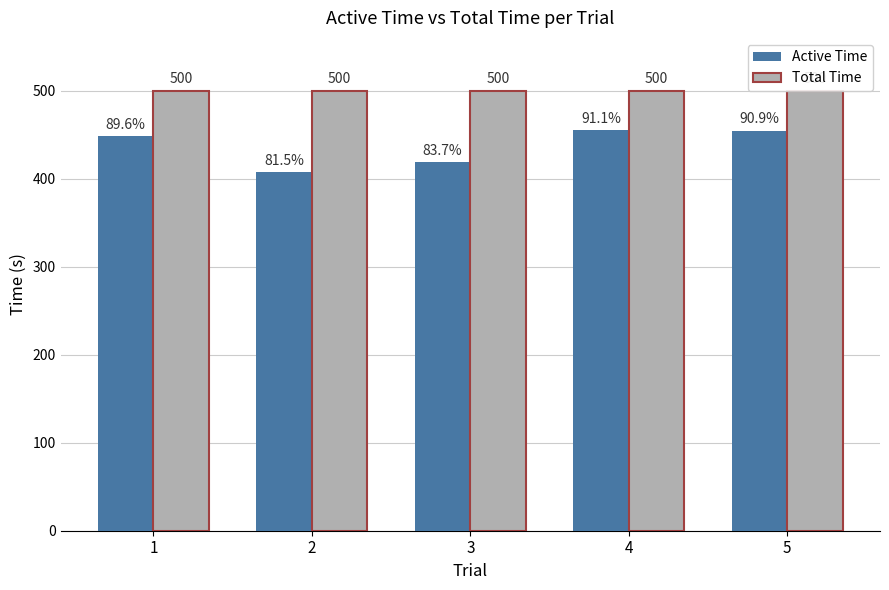

What are all the series names shown in the legend?

Active Time, Total Time